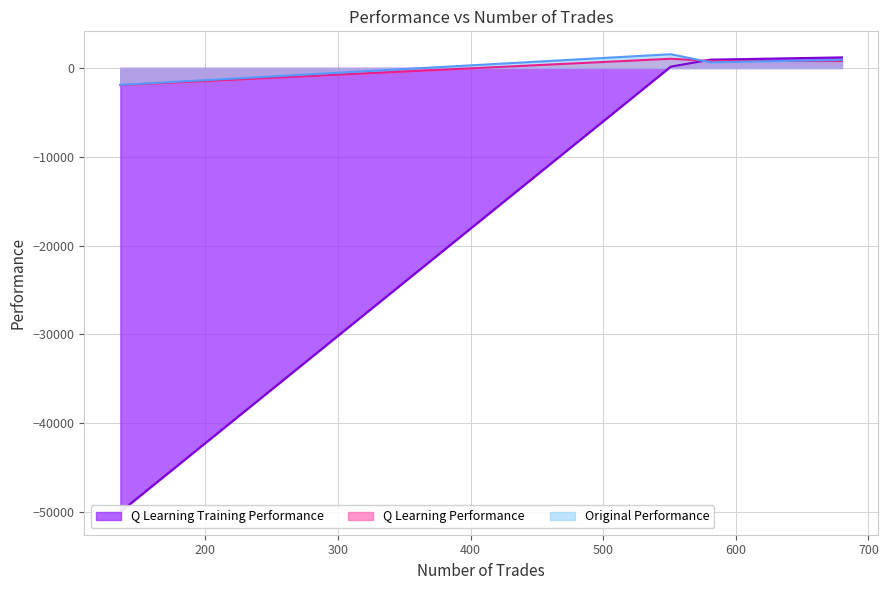

Rank the categories by Original Performance value from lowest to highest.

136, 581, 680, 551